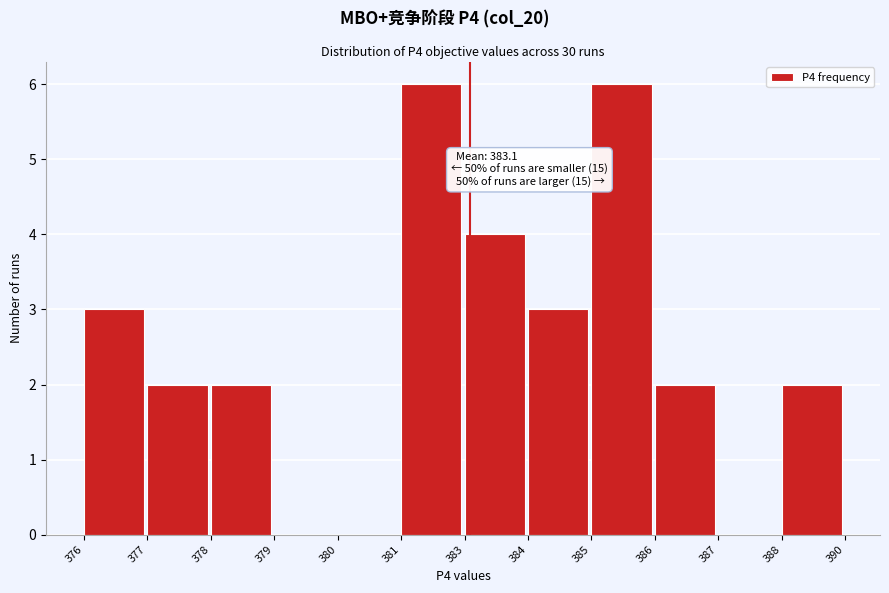

Reading left to right, extract all data points from this chart.

376=3	377=2	378=2	379=0	380=0	381=6	383=4	384=3	385=6	386=2	387=0	388=2